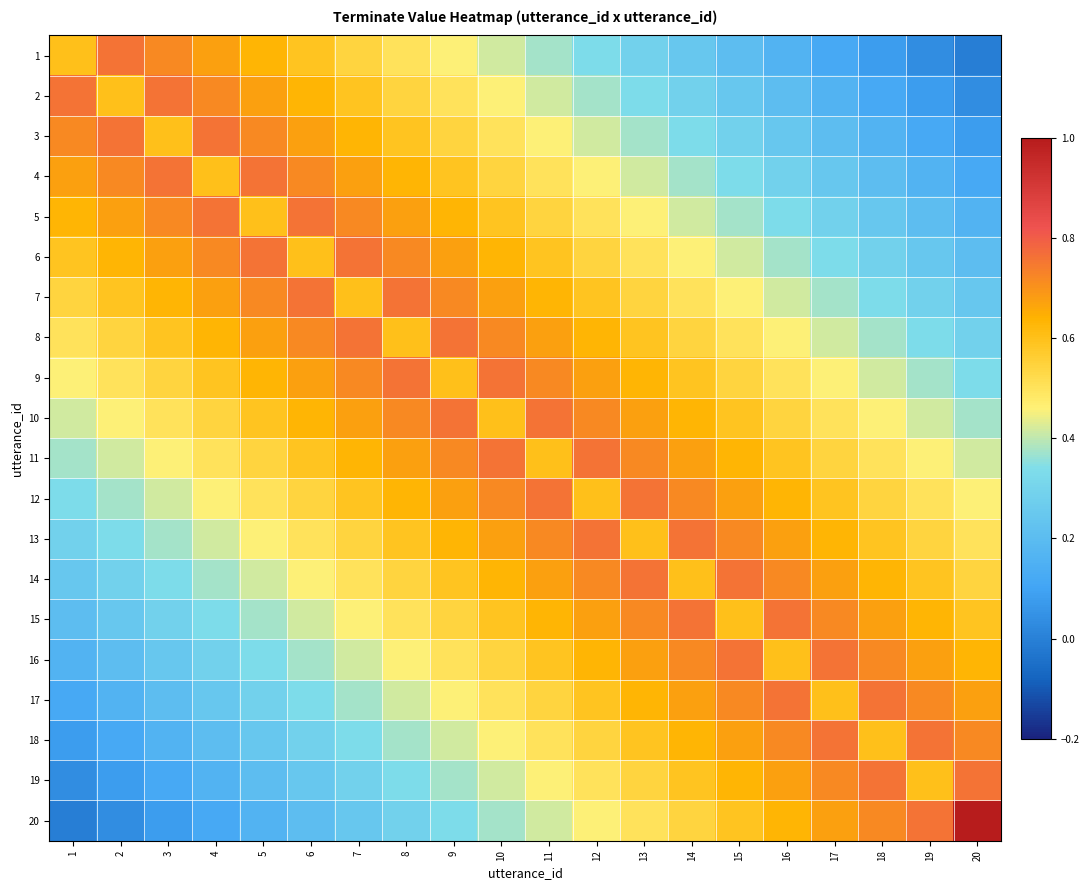

At 5, list the series in order from largest to smallest.

4, 6, 3, 7, 2, 8, 1, 9, 5, 10, 11, 12, 13, 14, 15, 16, 17, 18, 19, 20